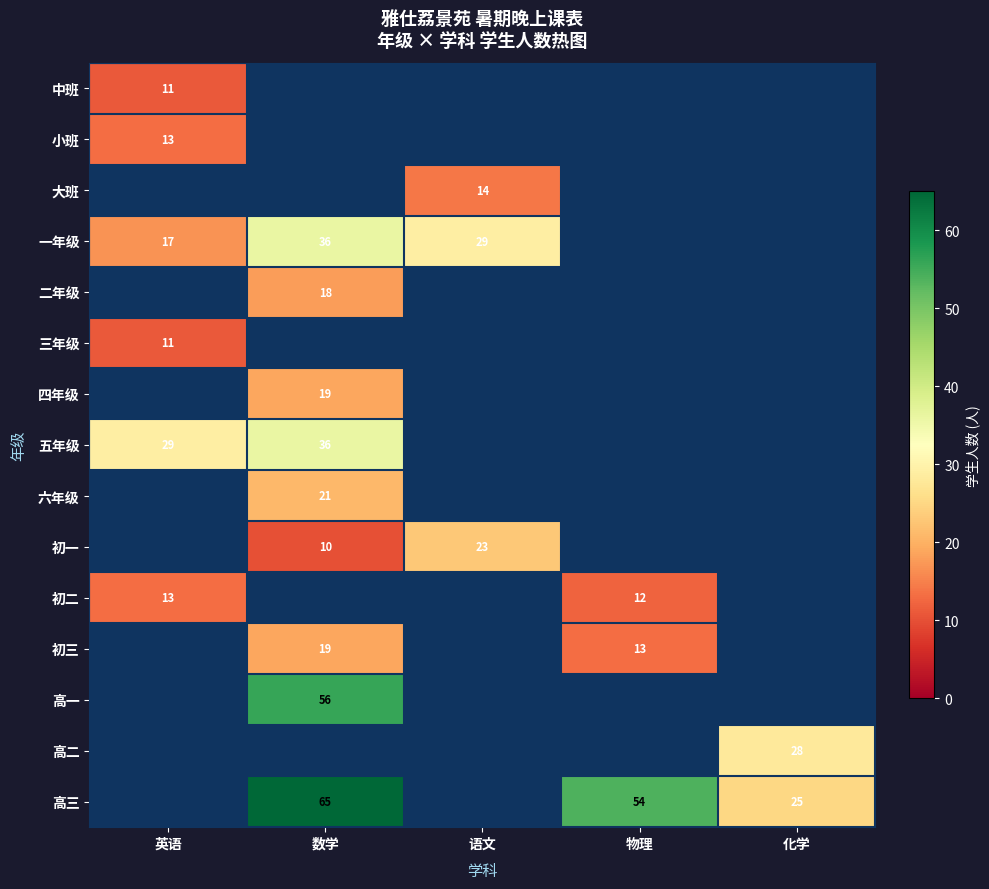

Which has a higher value, 化学 or 英语?

英语